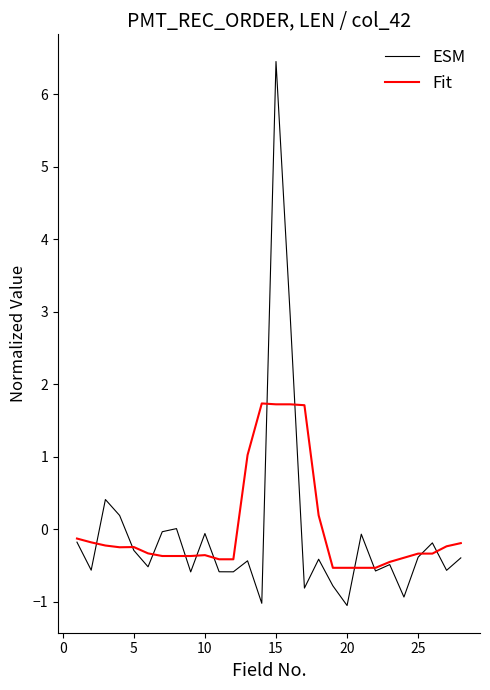

Rank the series by their maximum value, from lowest to highest.

Fit, ESM